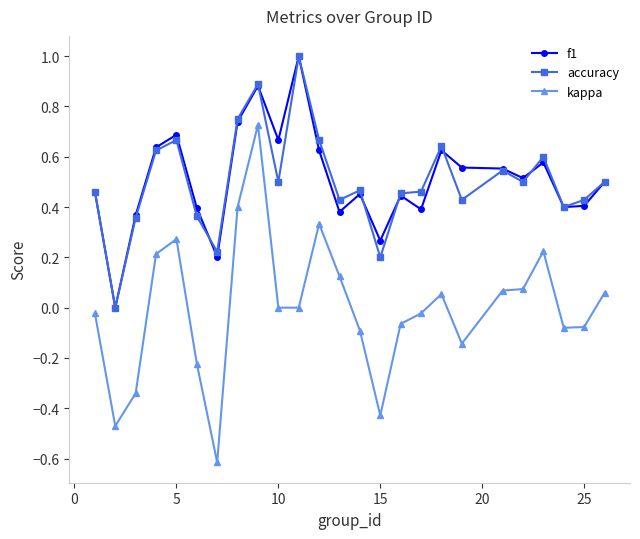

True or false: accuracy has more than 1 interior local peaks.

True